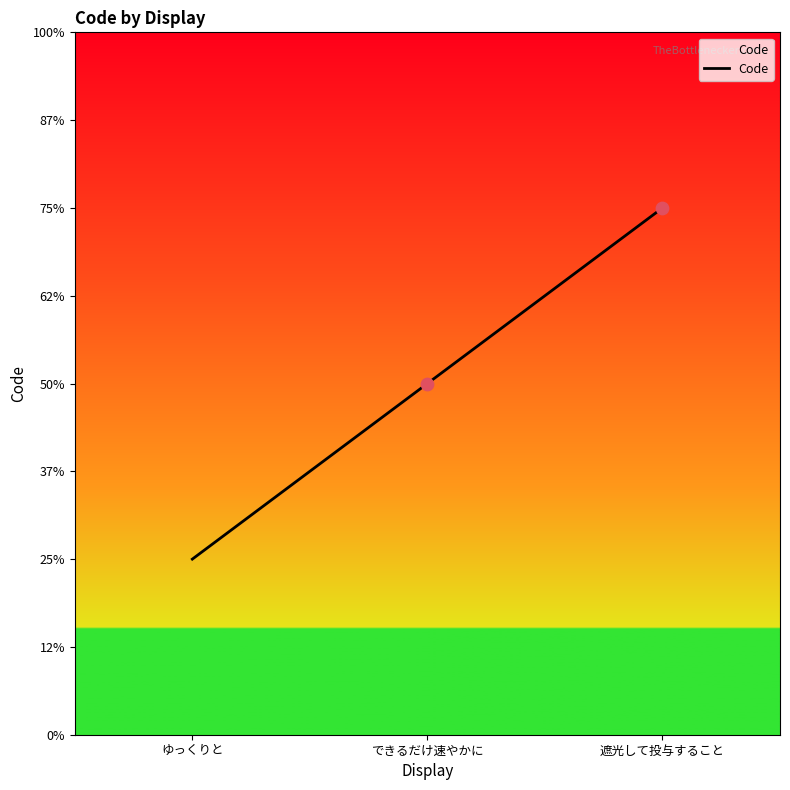

What is the ratio of the value at 遮光して投与すること to the value at できるだけ速やかに?

1.5